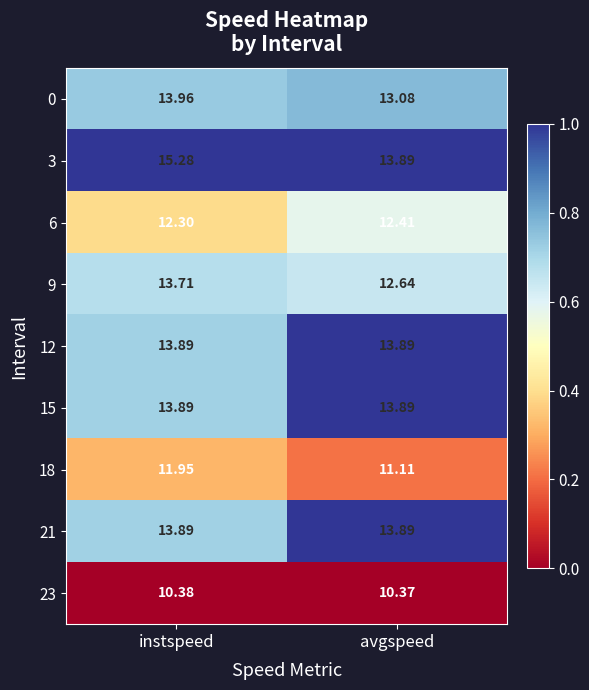

At which category is the sum across all series the highest?

instspeed